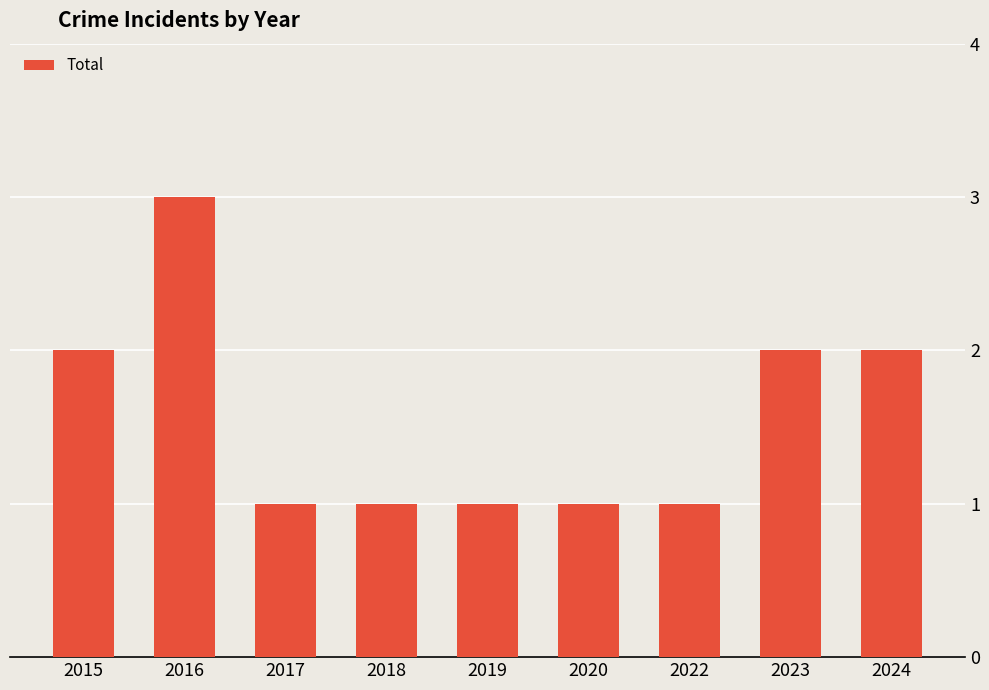

What is the value of the 5th bar from the left?

1